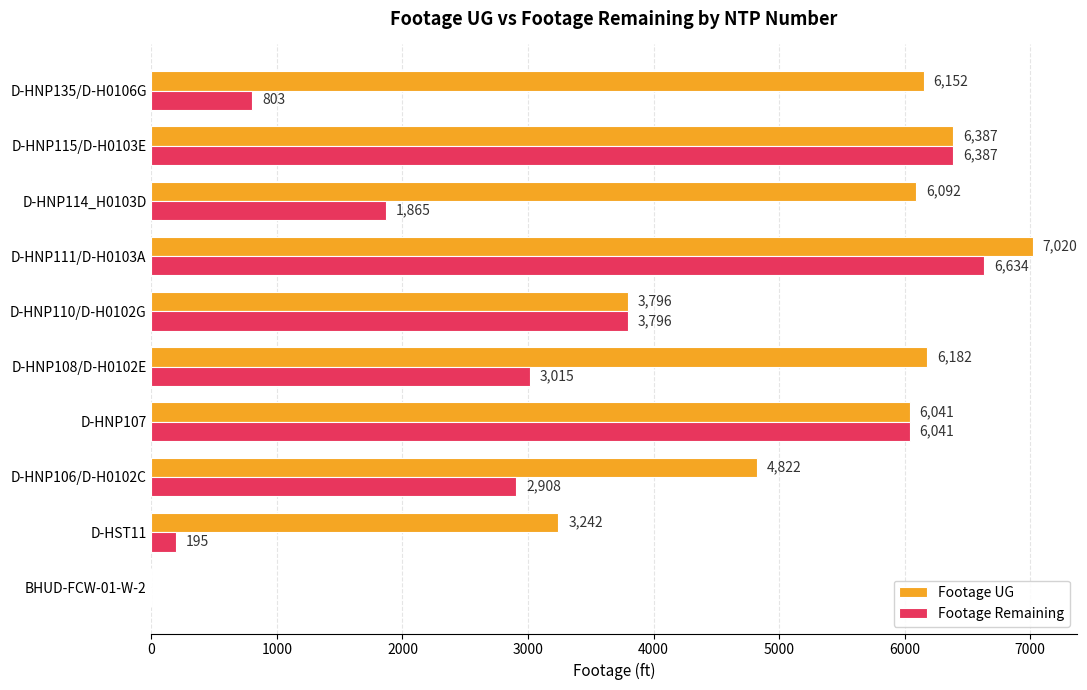

Between D-HNP106/D-H0102C and D-HNP114_H0103D, which series saw the biggest shift?

Footage UG